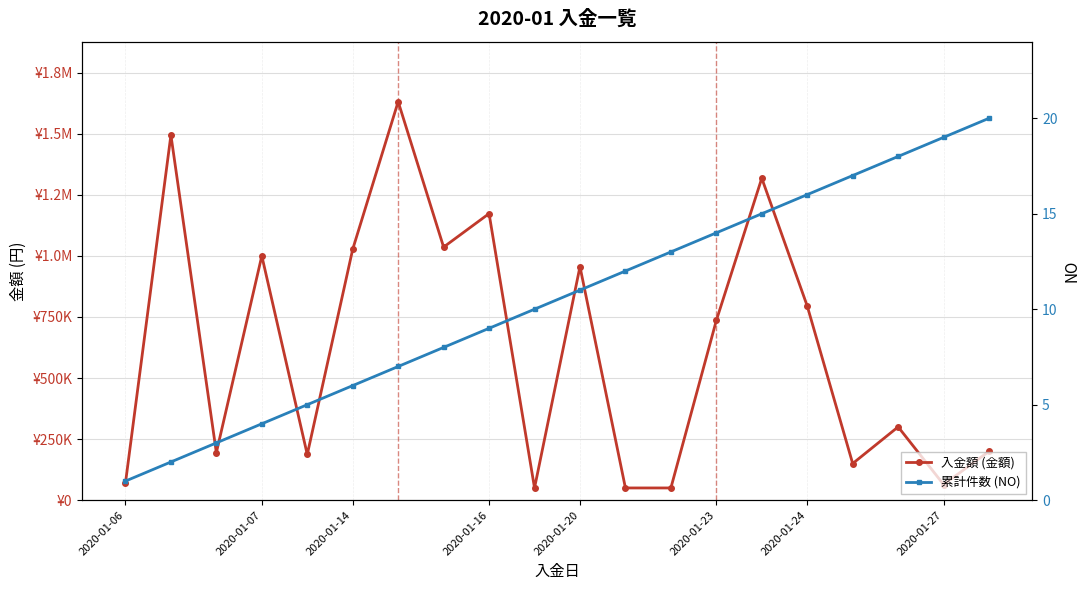

What is the difference between the 累計件数 (NO) values at 13 and 9?

4